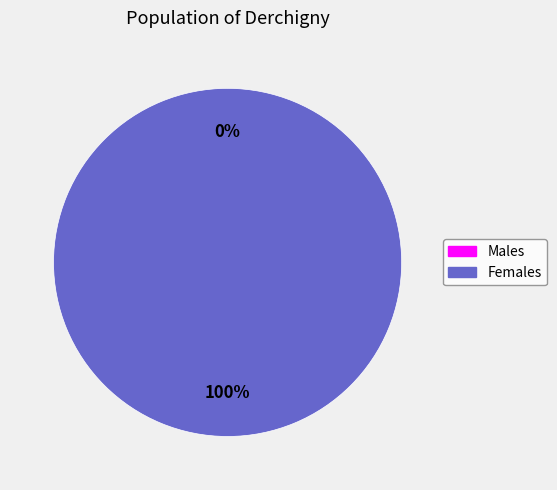

To the nearest percent, what is the difference between the largest and smallest slice percentages?

100%